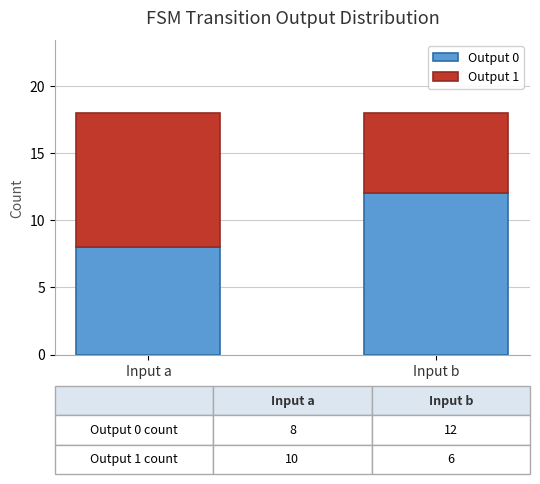

Reading right to left, transcribe the values for Output 0.

12	8